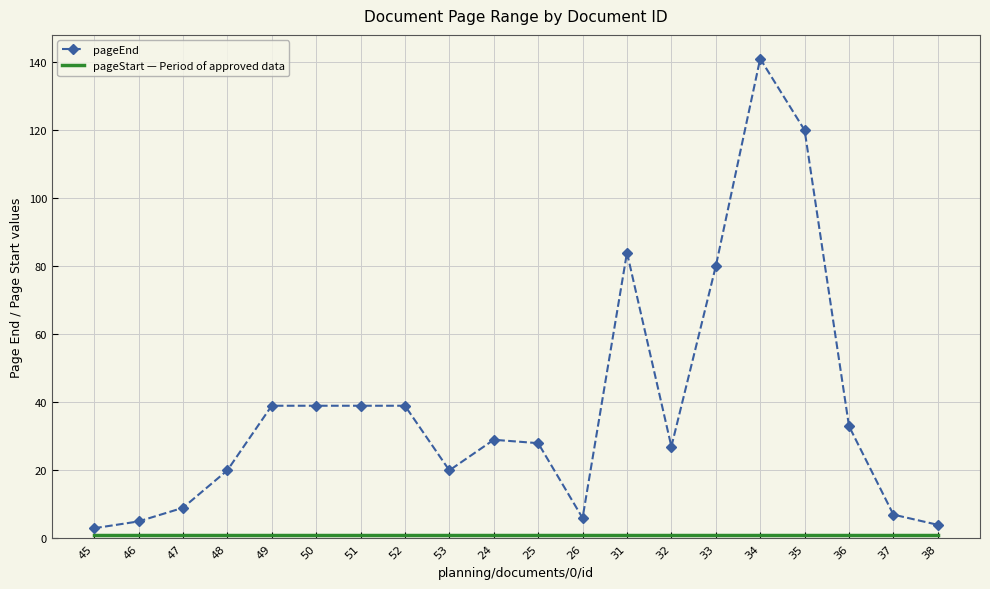

What is the maximum value shown in the chart?

141